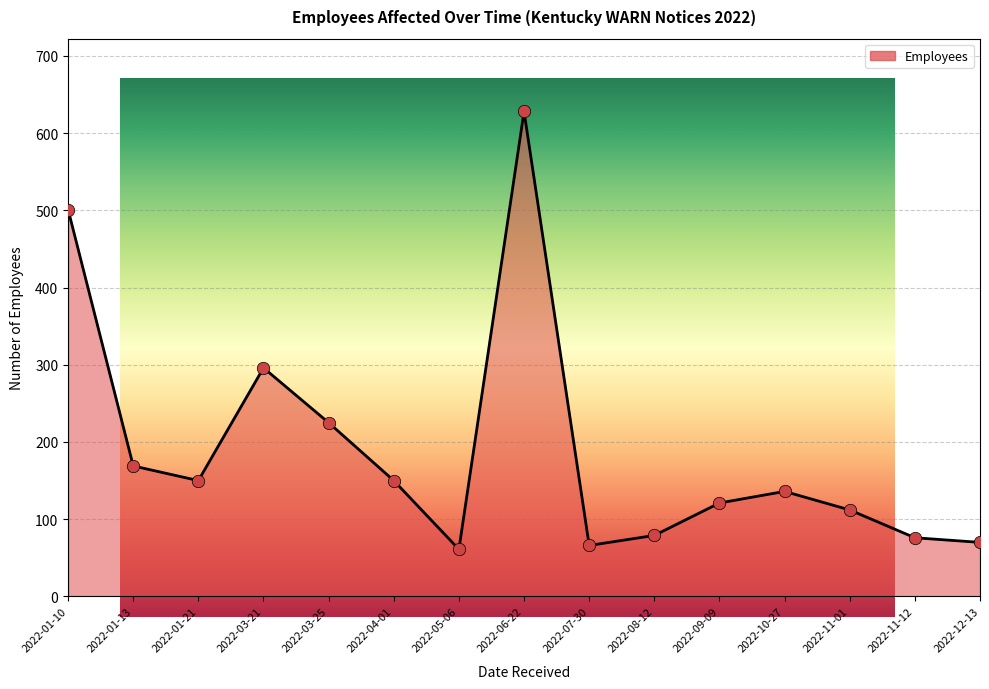

What is the ratio of the value at 2022-11-12 to the value at 2022-05-06?

1.2